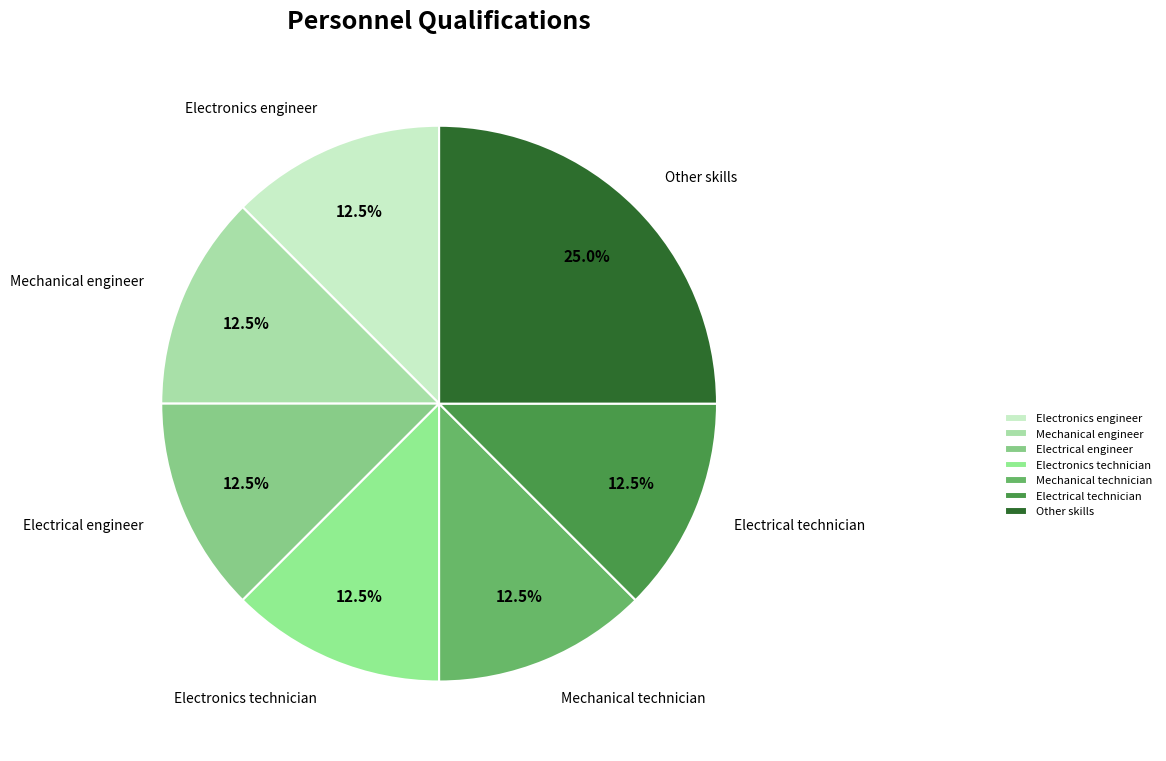

Between Other skills and Electrical technician, which is larger?

Other skills